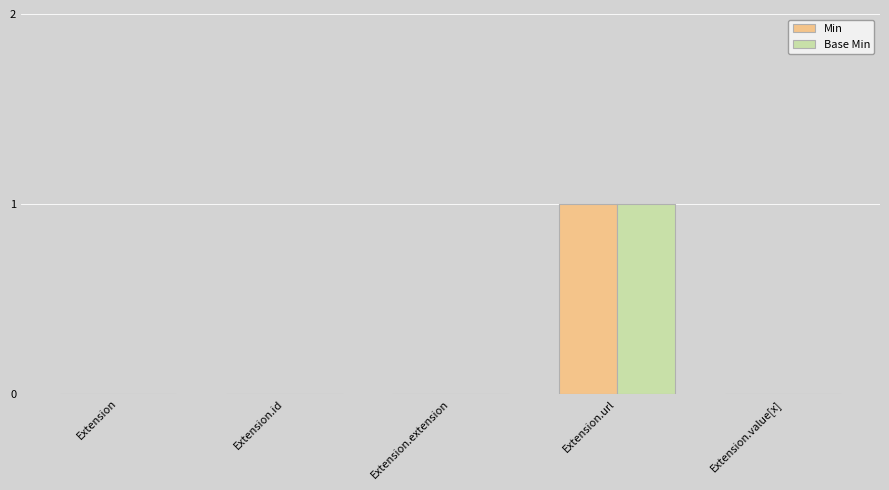

Which category has the highest value in the Base Min series?

Extension.url